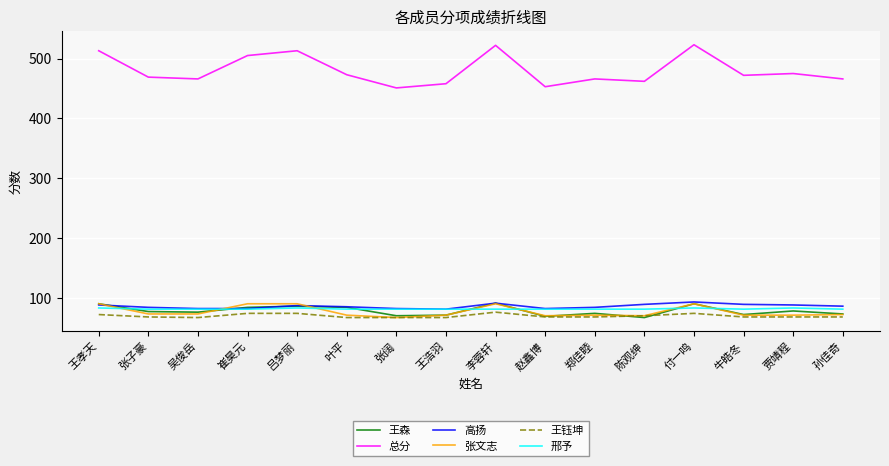

What is the greatest value displayed?

523